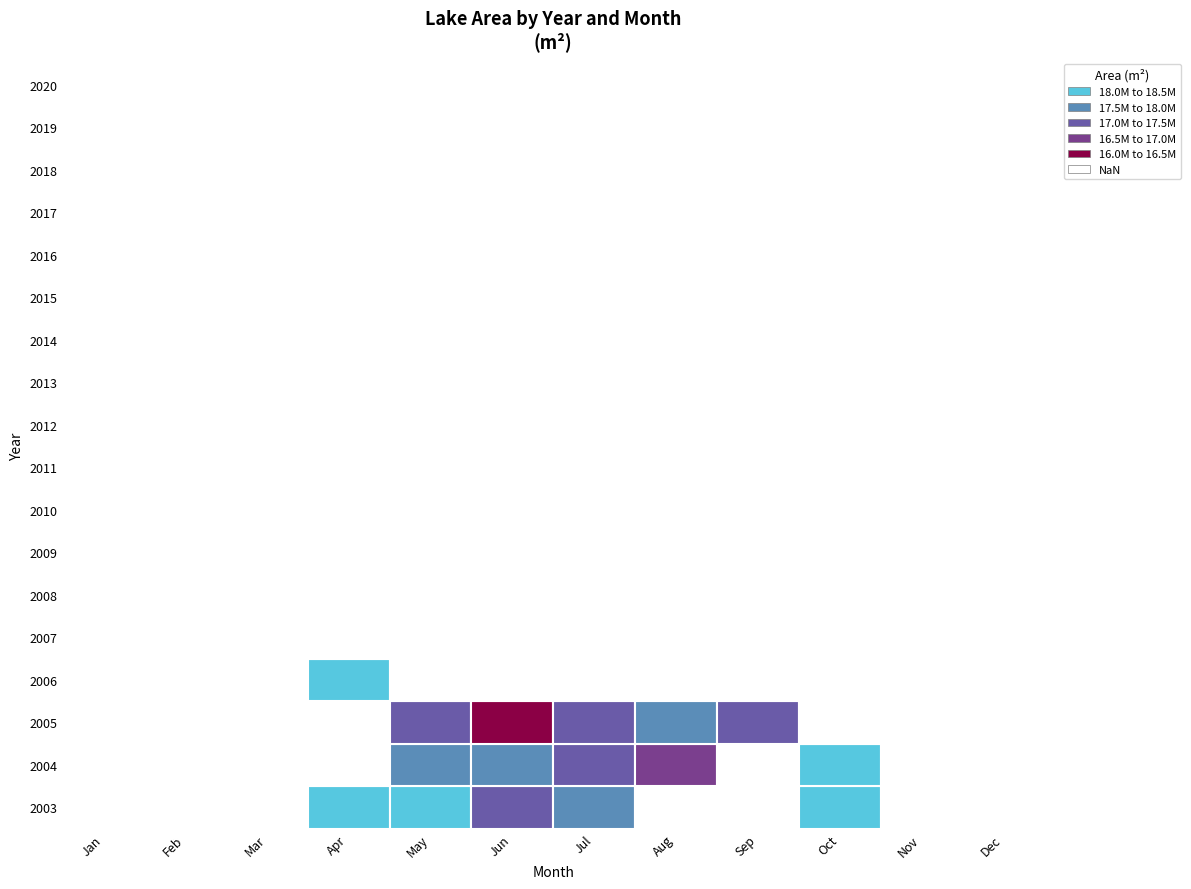

The value of 2020 at 11 is -9999. True or false?

True